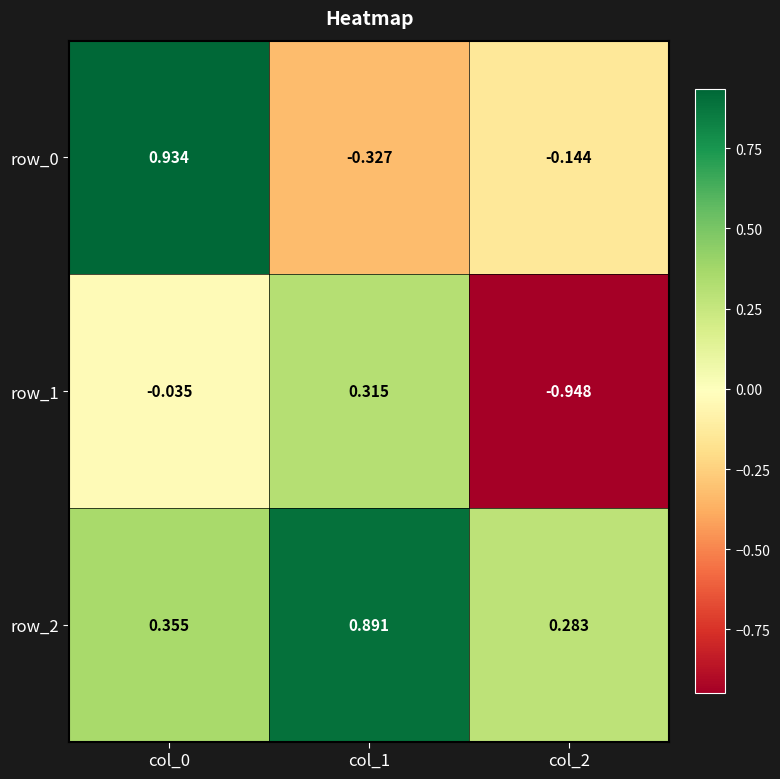

Is the value of row_1 at col_2 greater than the value of row_0 at col_0?

No